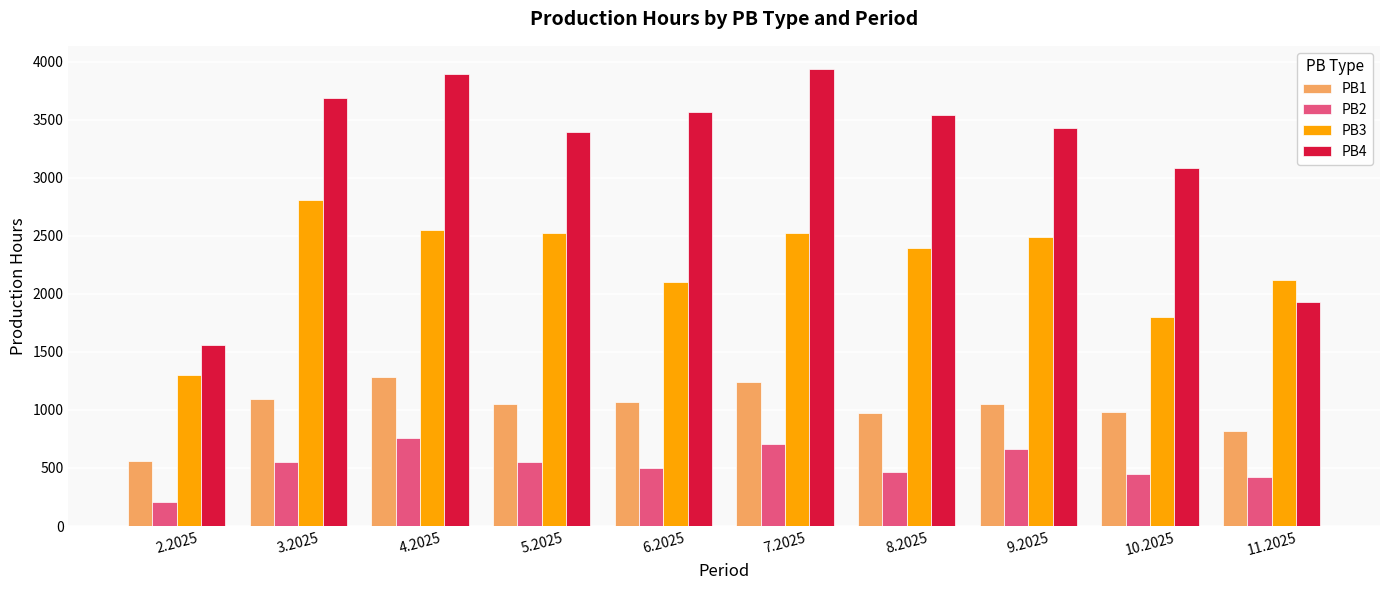

Count the number of categories in the chart.

10